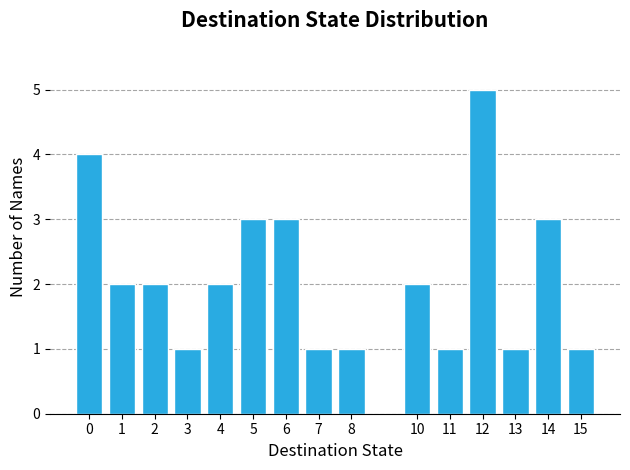

Reading right to left, extract all data points from this chart.

1	3	1	5	1	2	1	1	3	3	2	1	2	2	4